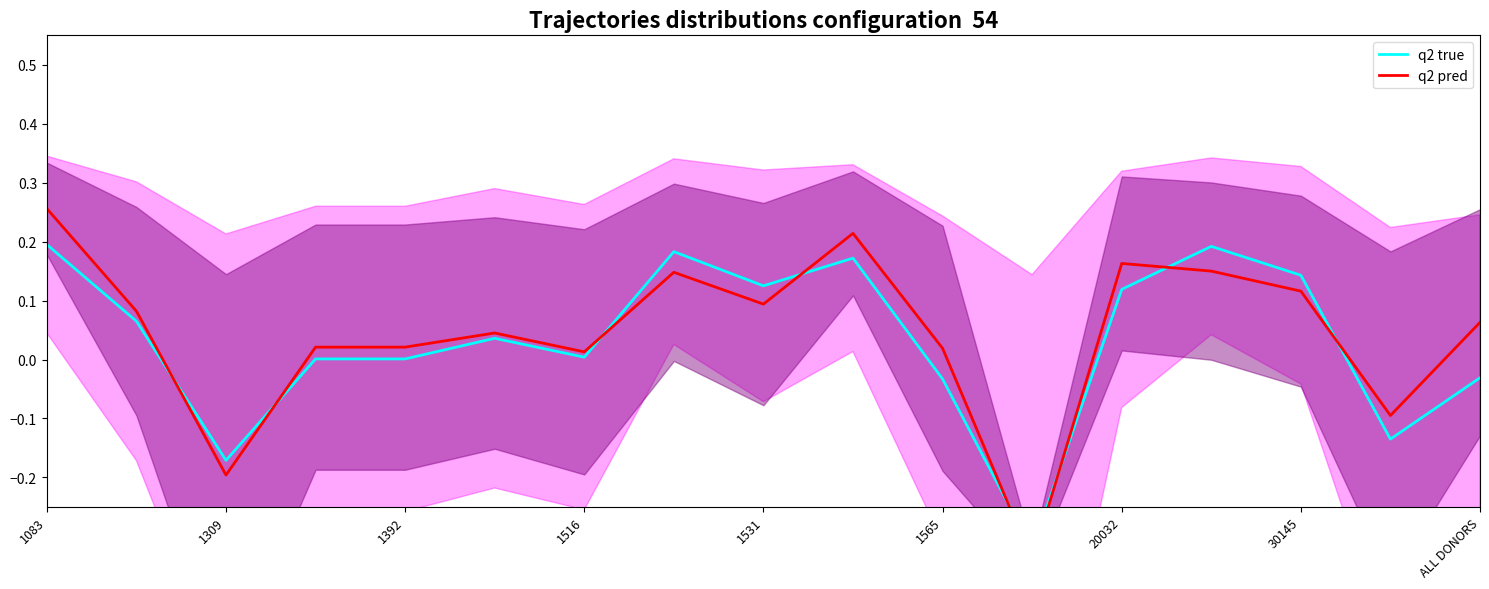

How many series are shown in this chart?

2